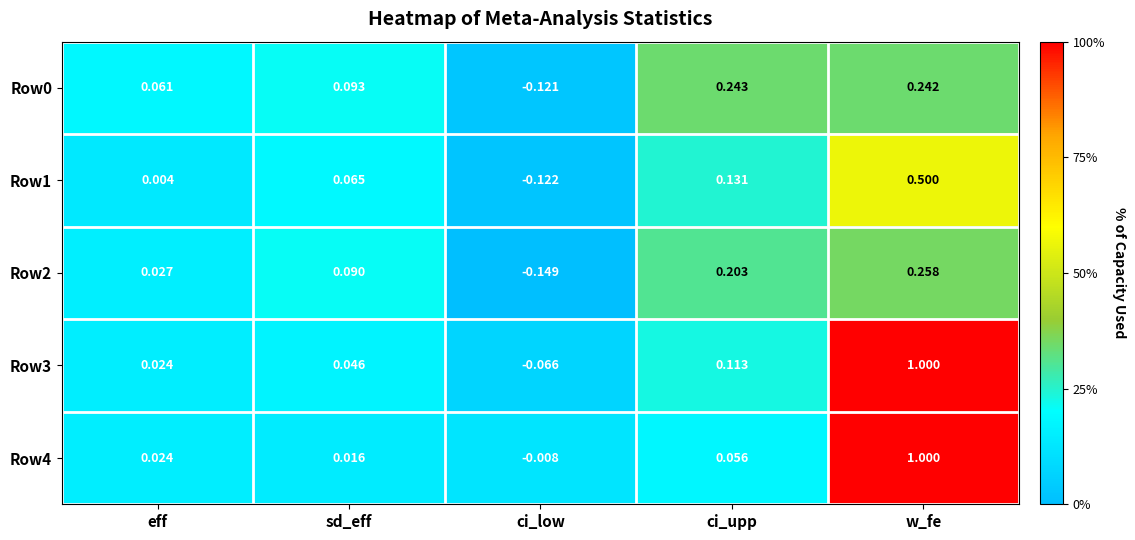

At which label does Row0 first exceed 0?

eff